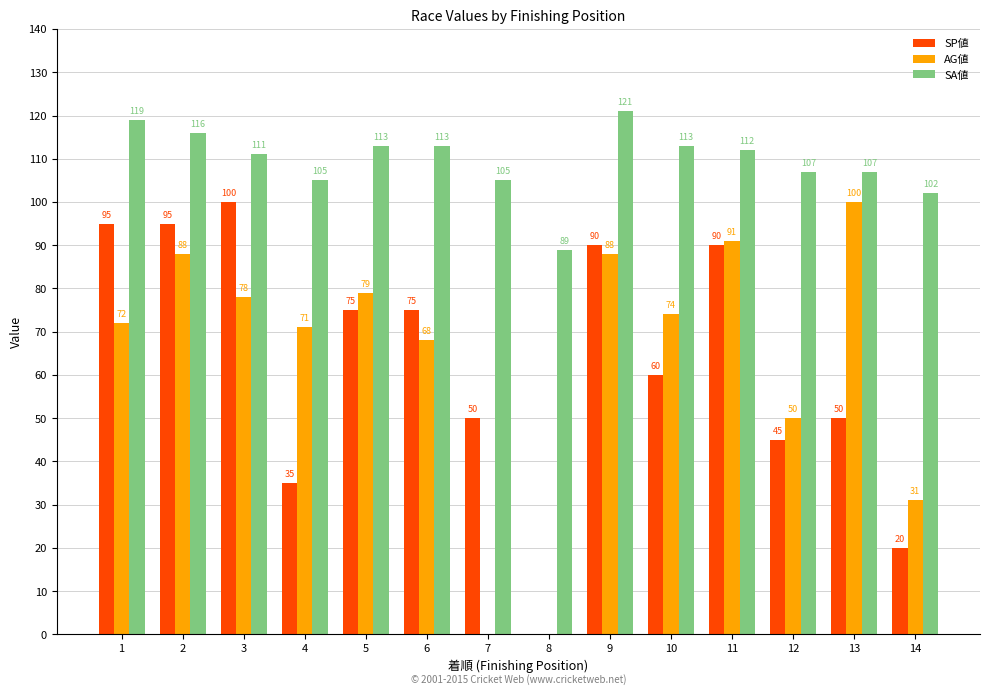

Is it true that SP値 equals 51 at 4?

False